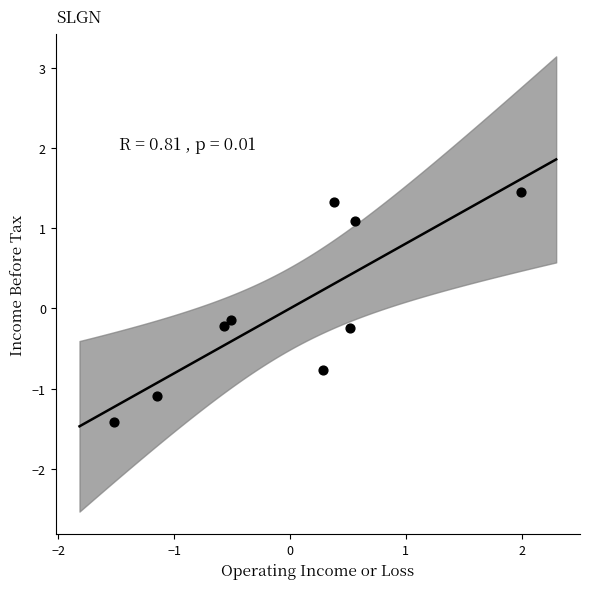

What is the range of X values (max minus min)?

3.5